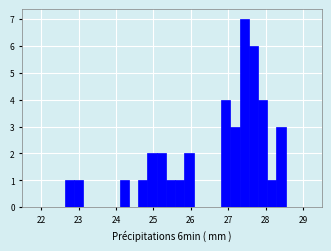

Around what value on the x-axis is the tallest bar? Give the approximate position of its centre, as read against the axis.

27.4